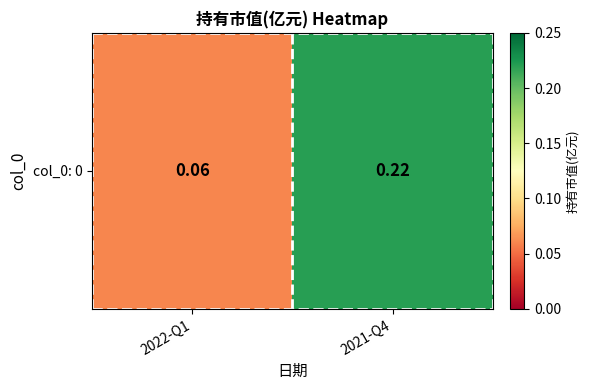

How many series are shown in this chart?

1